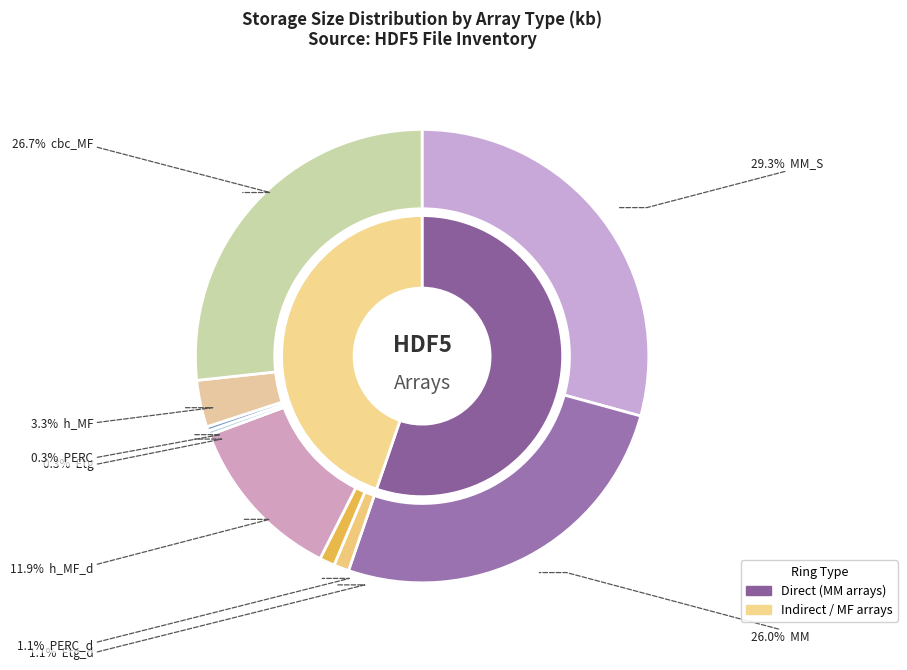

What is the largest slice in the pie chart?

MM_S